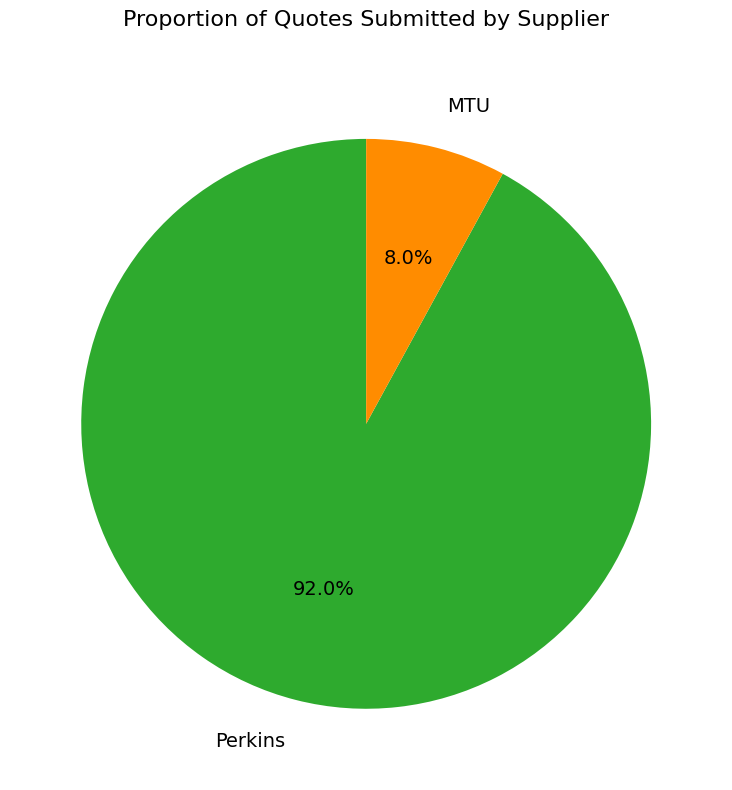

Which has a higher value, MTU or Perkins?

Perkins